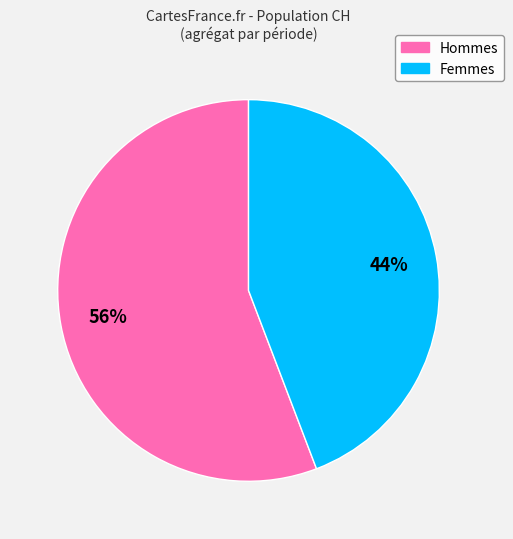

Does any single category account for the majority?

Yes